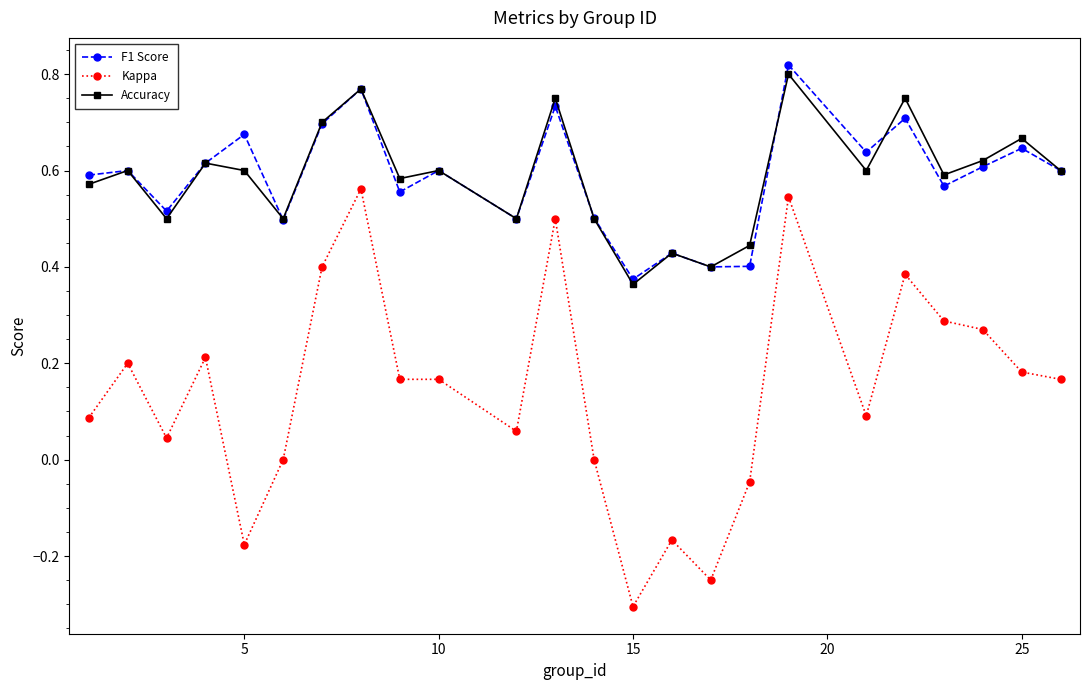

What is the smallest value displayed?

-0.3